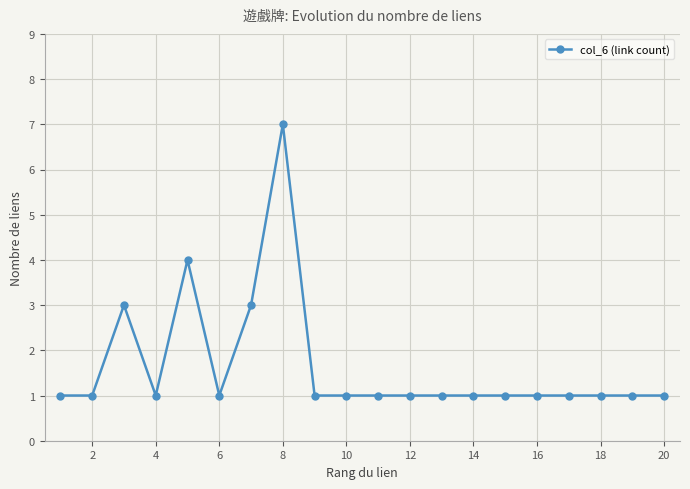

What is the value of the 6th point from the left?

1